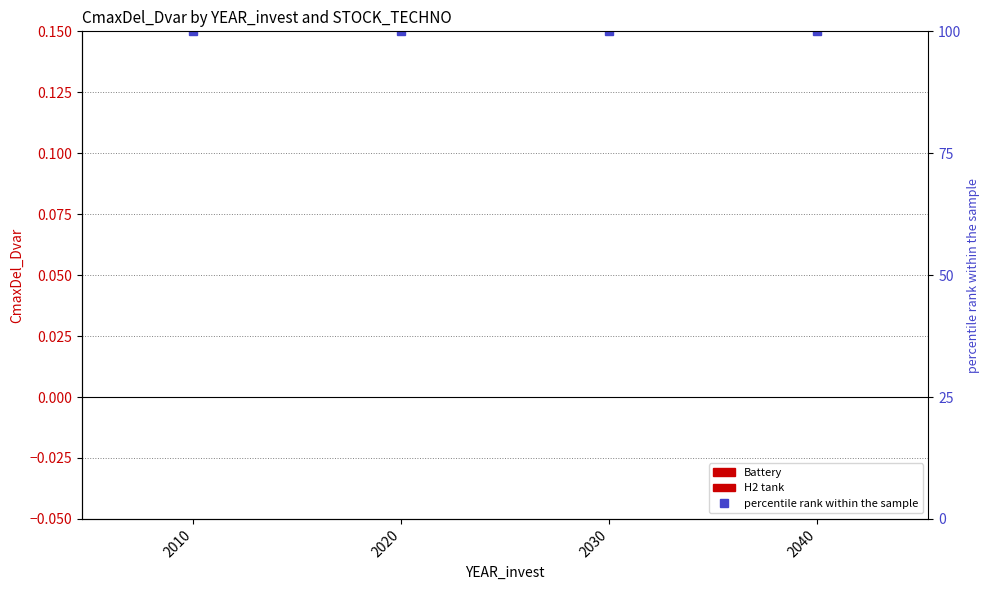

Rank the series by their maximum value, from highest to lowest.

percentile rank within the sample, Battery, H2 tank